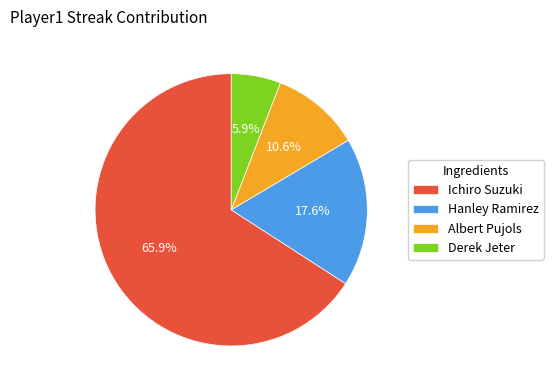

How many slices are in this pie chart?

4